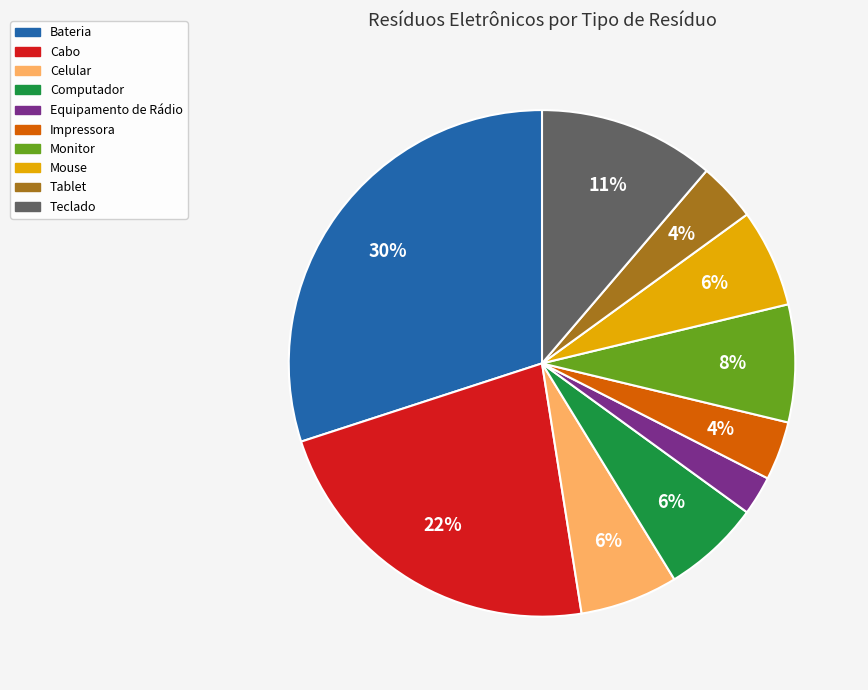

Is it true that Cabo is 9% of the pie?

False